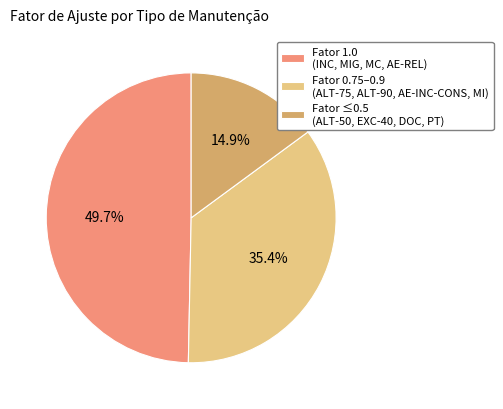

What is the ratio of the value at Fator 1.0 (INC, MIG, MC, AE-REL) to the value at Fator ≤0.5 (ALT-50, EXC-40, DOC, PT)?

3.3